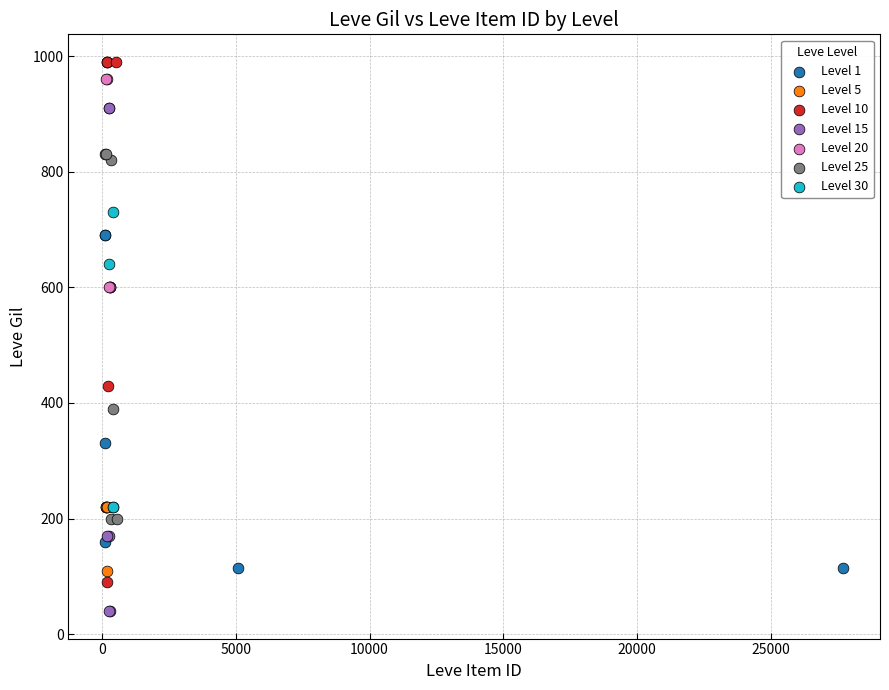

Which series contains the lowest Y value?

Level 15